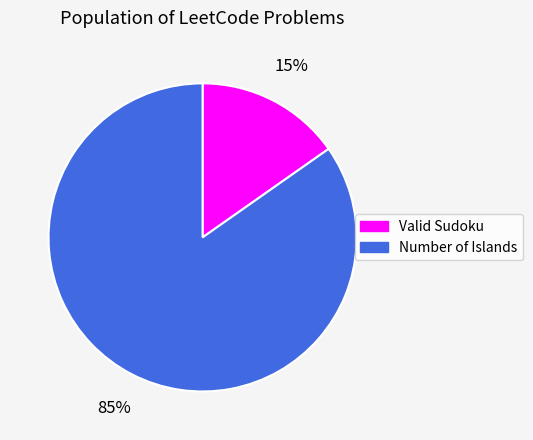

To the nearest percent, what portion does Number of Islands represent?

85%